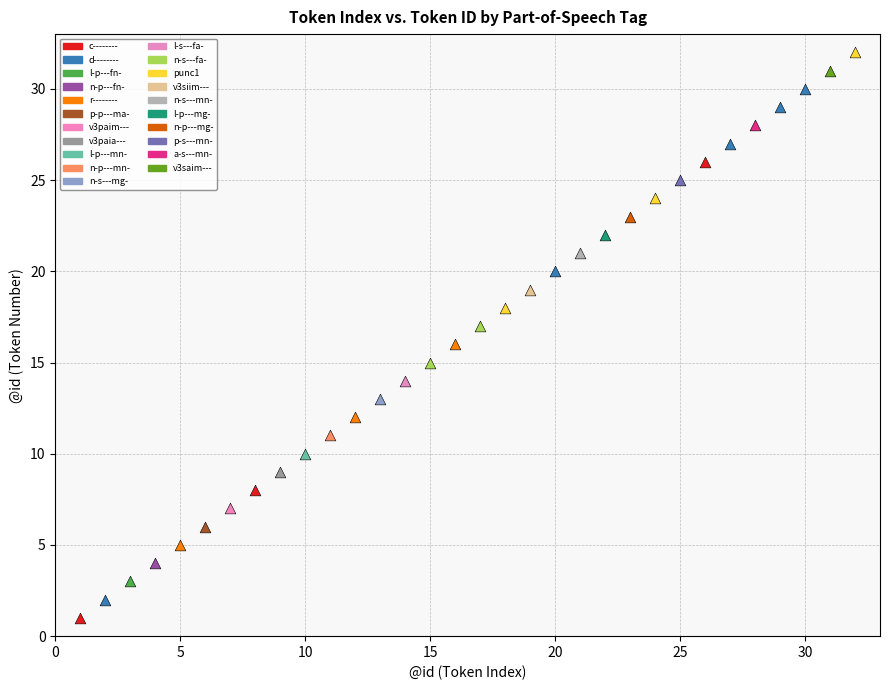

Which series contains the lowest Y value?

c--------